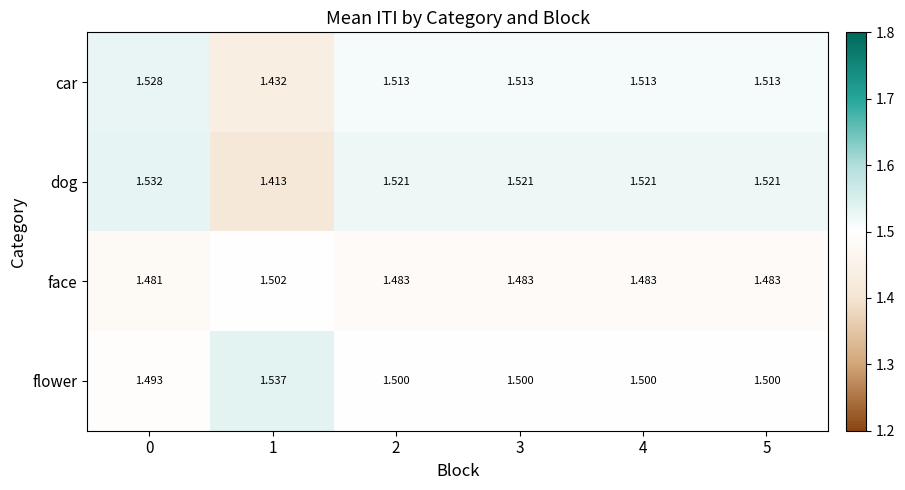

At how many categories does at least one series exceed 1?

6